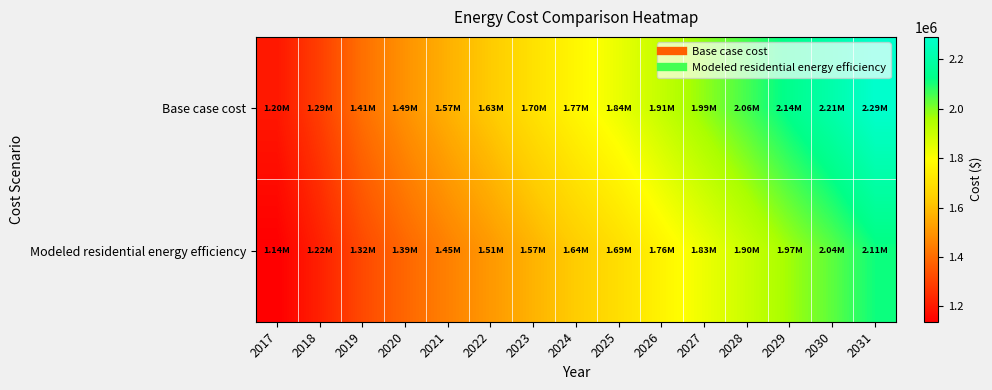

Rank the series by their average value, from lowest to highest.

Modeled residential energy efficiency, Base case cost